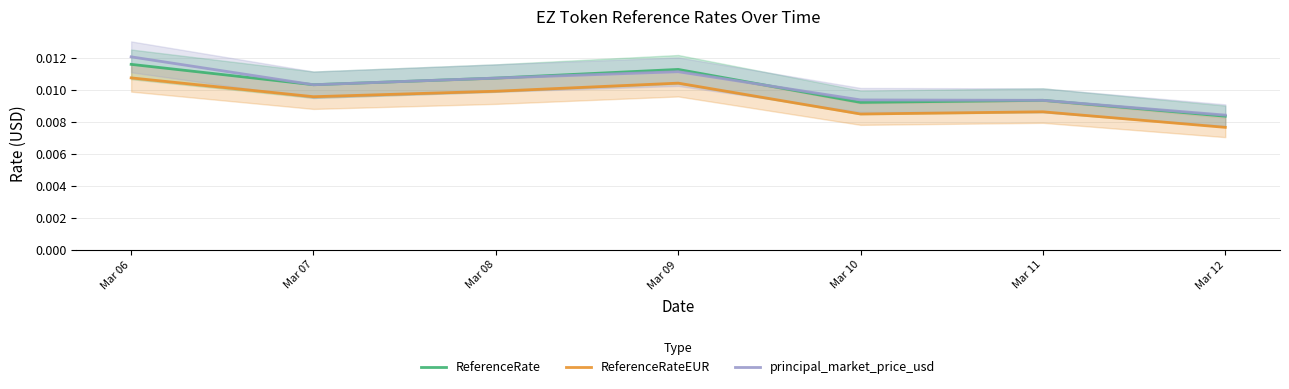

At Mar 10, list the series in order from largest to smallest.

principal_market_price_usd, ReferenceRate, ReferenceRateEUR